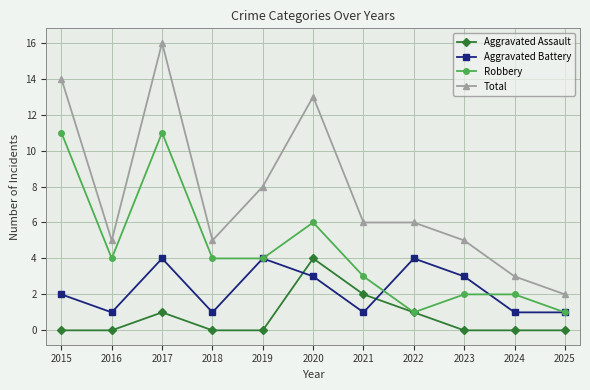

What is the maximum value for Robbery?

11